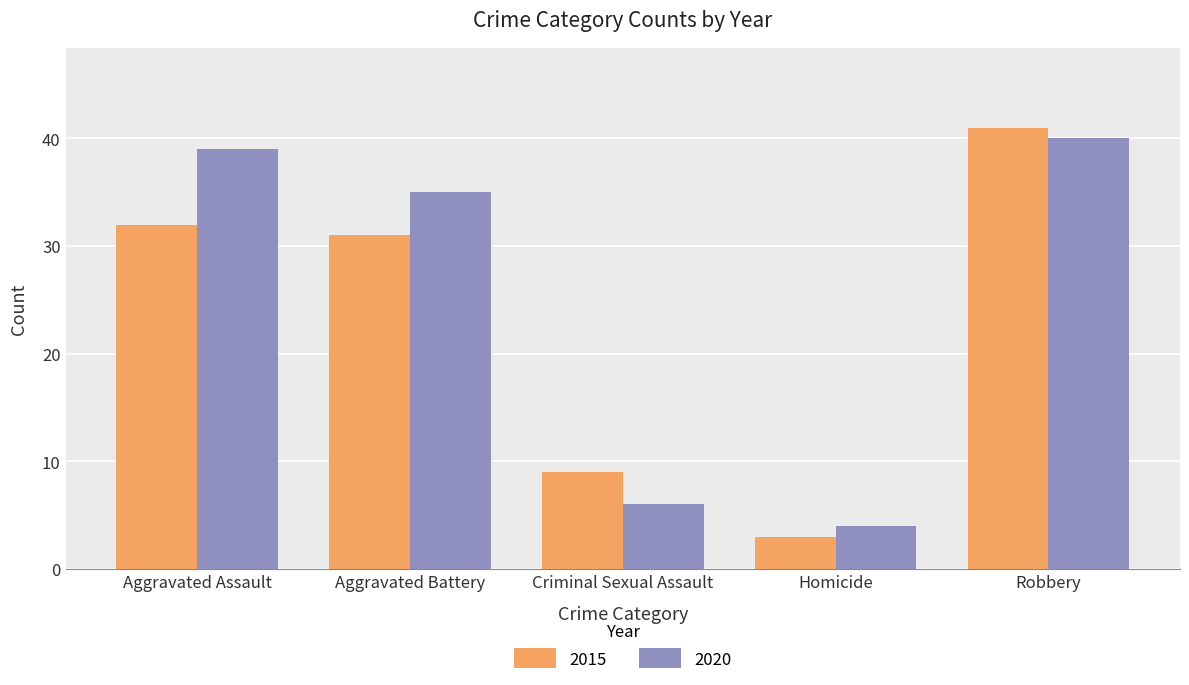

What is the difference between the 2015 values at Aggravated Battery and Robbery?

10